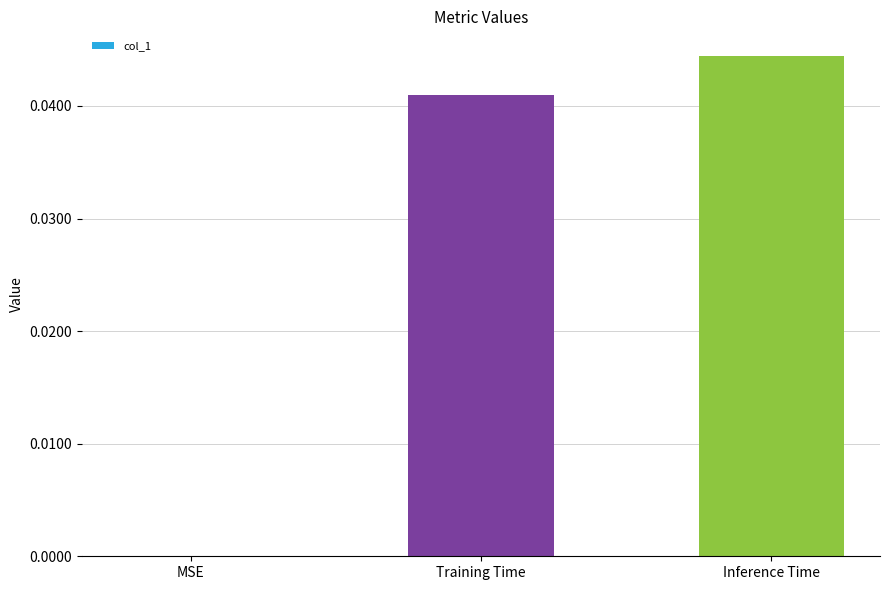

Between Training Time and Inference Time, which is larger?

Inference Time